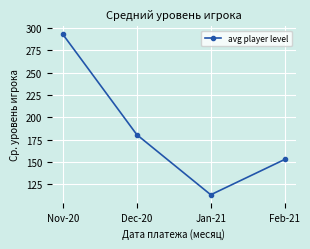

How many data points are less than 180?

2